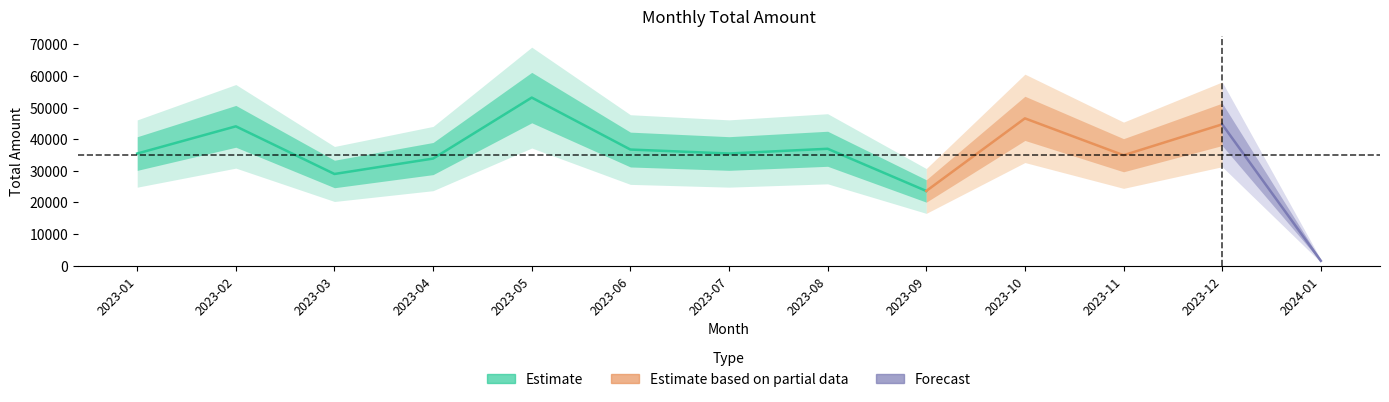

Where is the data nearest to the value 27340?

2023-03